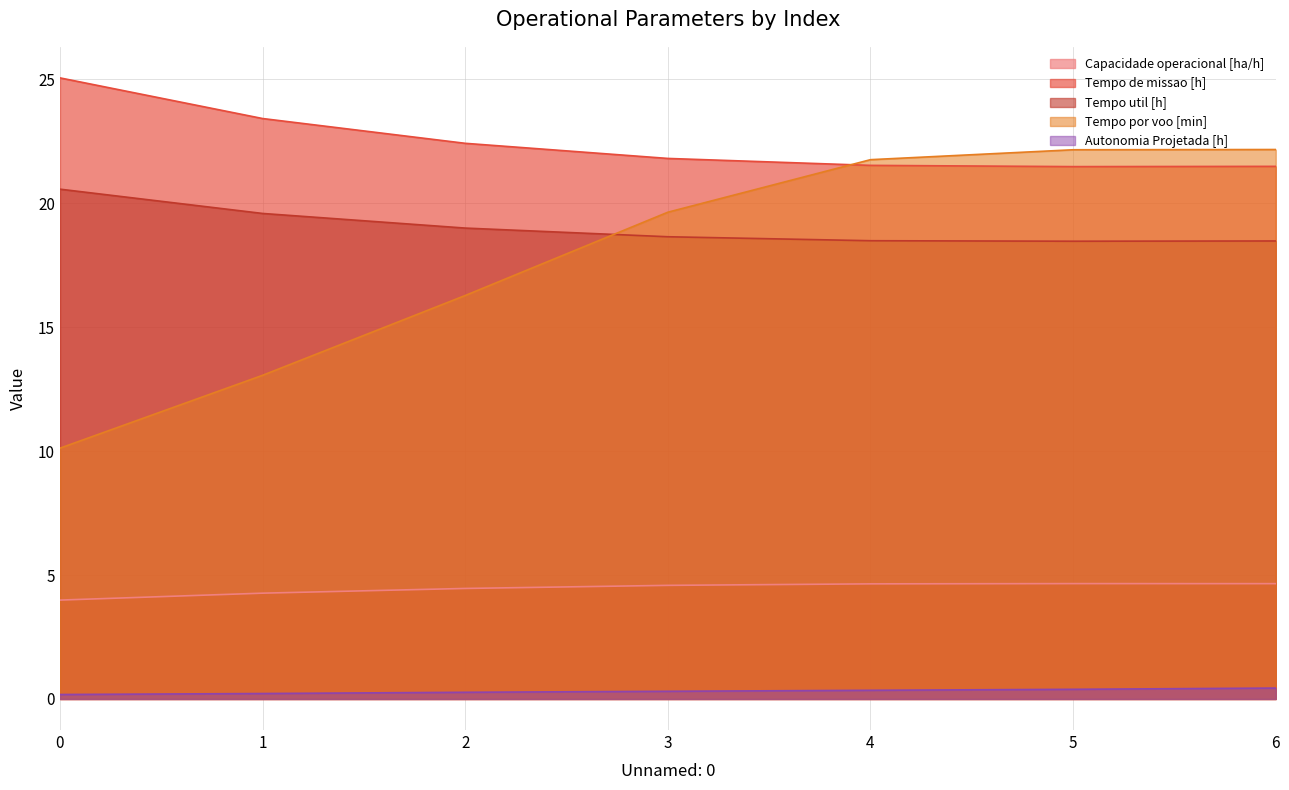

Reading left to right, transcribe all the data shown in this chart.

Capacidade operacional [ha/h]: 0=4.0	1=4.3	2=4.5	3=4.6	4=4.6	5=4.7	6=4.7
Tempo de missao [h]: 0=25.1	1=23.4	2=22.4	3=21.8	4=21.5	5=21.5	6=21.5
Tempo util [h]: 0=20.6	1=19.6	2=19.0	3=18.6	4=18.5	5=18.5	6=18.5
Tempo por voo [min]: 0=10.1	1=13.1	2=16.3	3=19.6	4=21.8	5=22.2	6=22.2
Autonomia Projetada [h]: 0=0.2	1=0.2	2=0.3	3=0.3	4=0.3	5=0.4	6=0.4